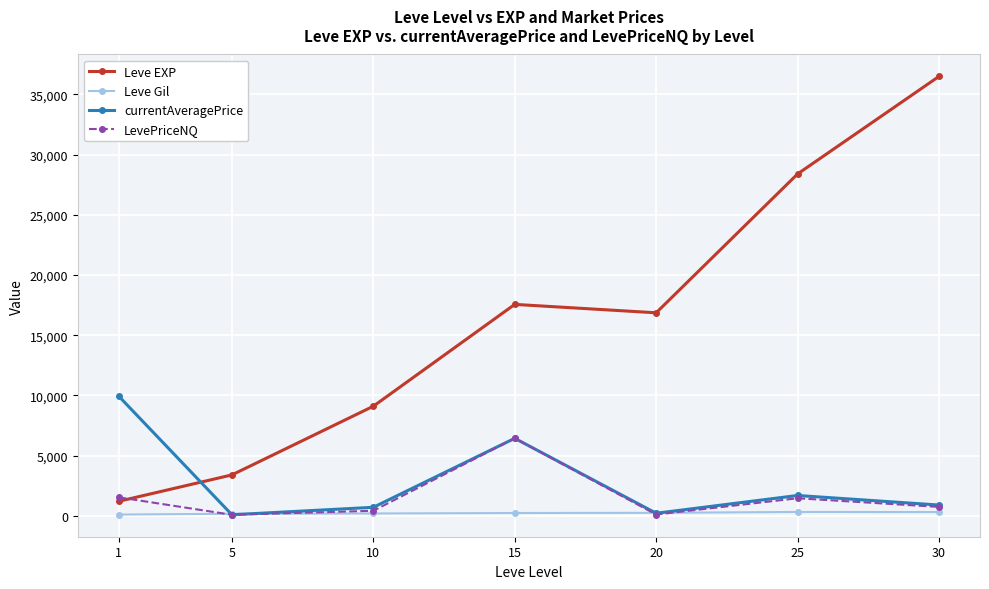

How many interior local valleys does the Leve EXP series have?

1